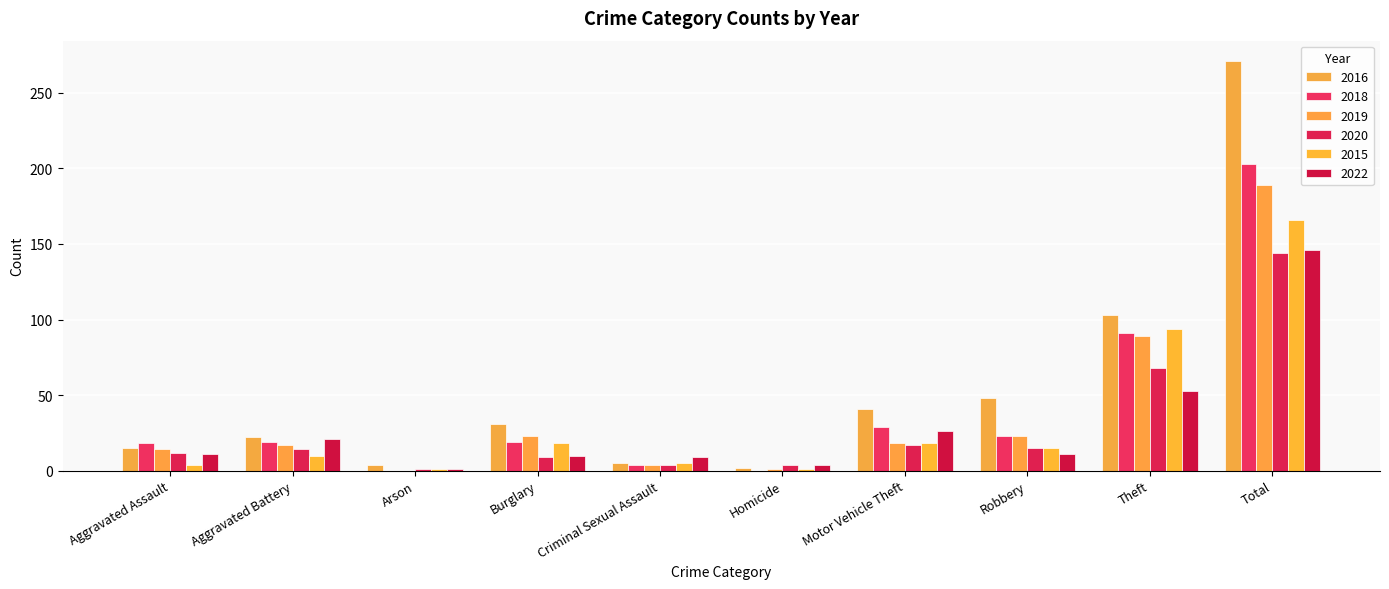

Reading right to left, extract all data points from this chart.

2016: 271	103	48	41	2	5	31	4	22	15
2018: 203	91	23	29	0	4	19	0	19	18
2019: 189	89	23	18	1	4	23	0	17	14
2020: 144	68	15	17	4	4	9	1	14	12
2015: 166	94	15	18	1	5	18	1	10	4
2022: 146	53	11	26	4	9	10	1	21	11